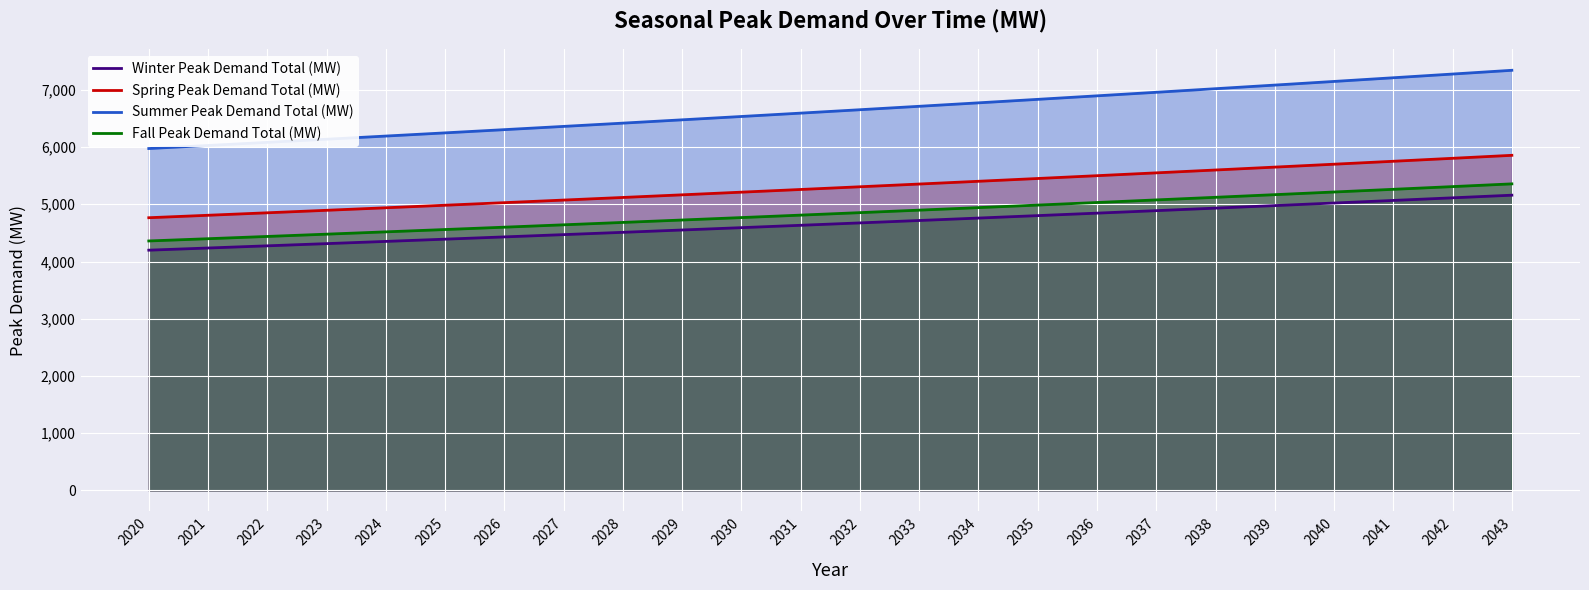

True or false: Winter Peak Demand Total (MW) has more than 1 points higher than both neighbors.

False